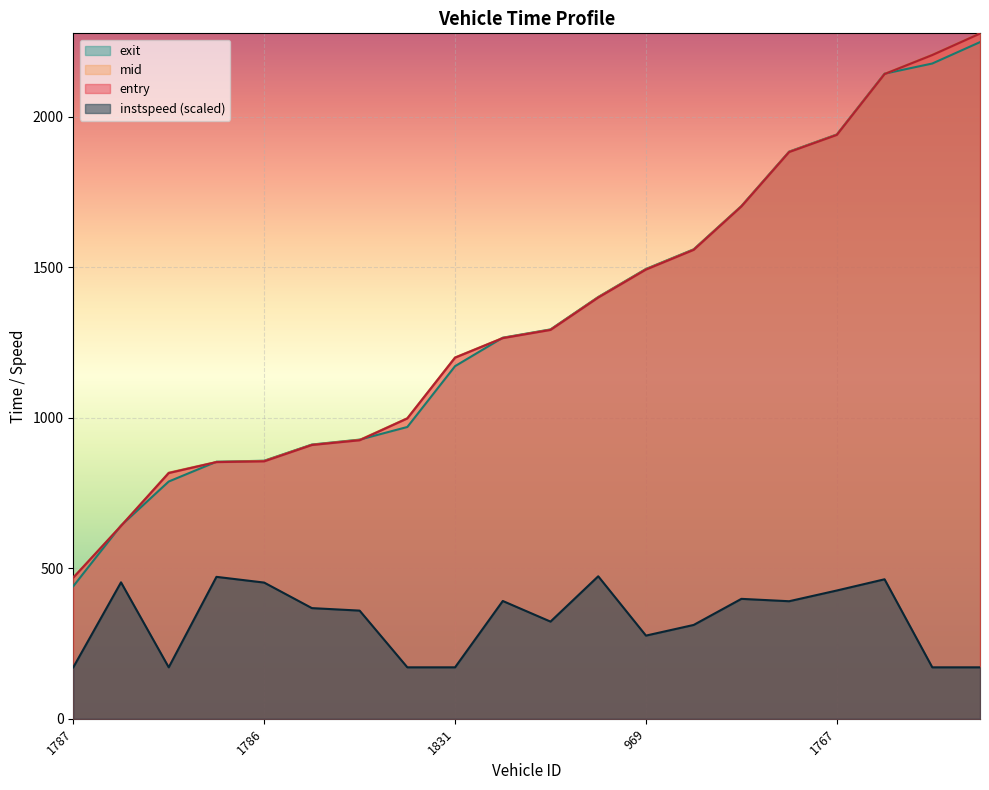

At which category is the sum across all series the highest?

2969